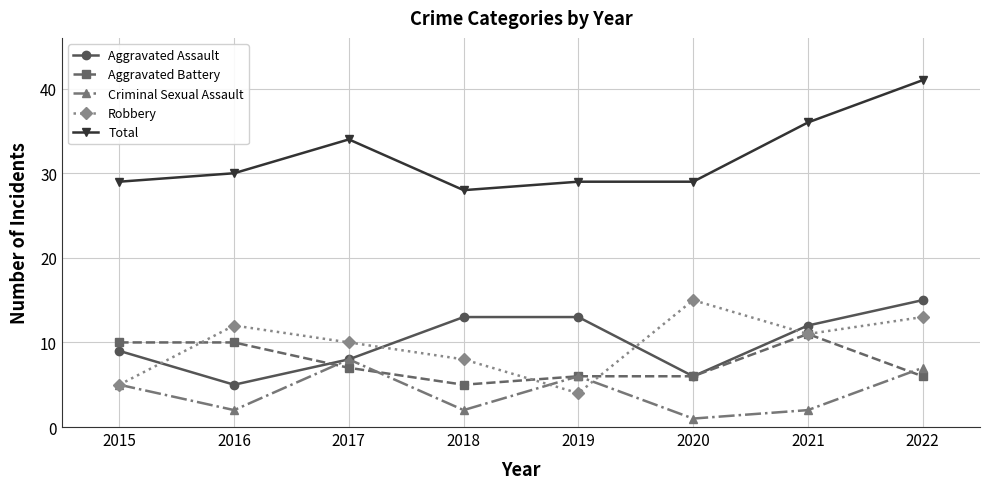

The Robbery series shows 5 at 2015. True or false?

True